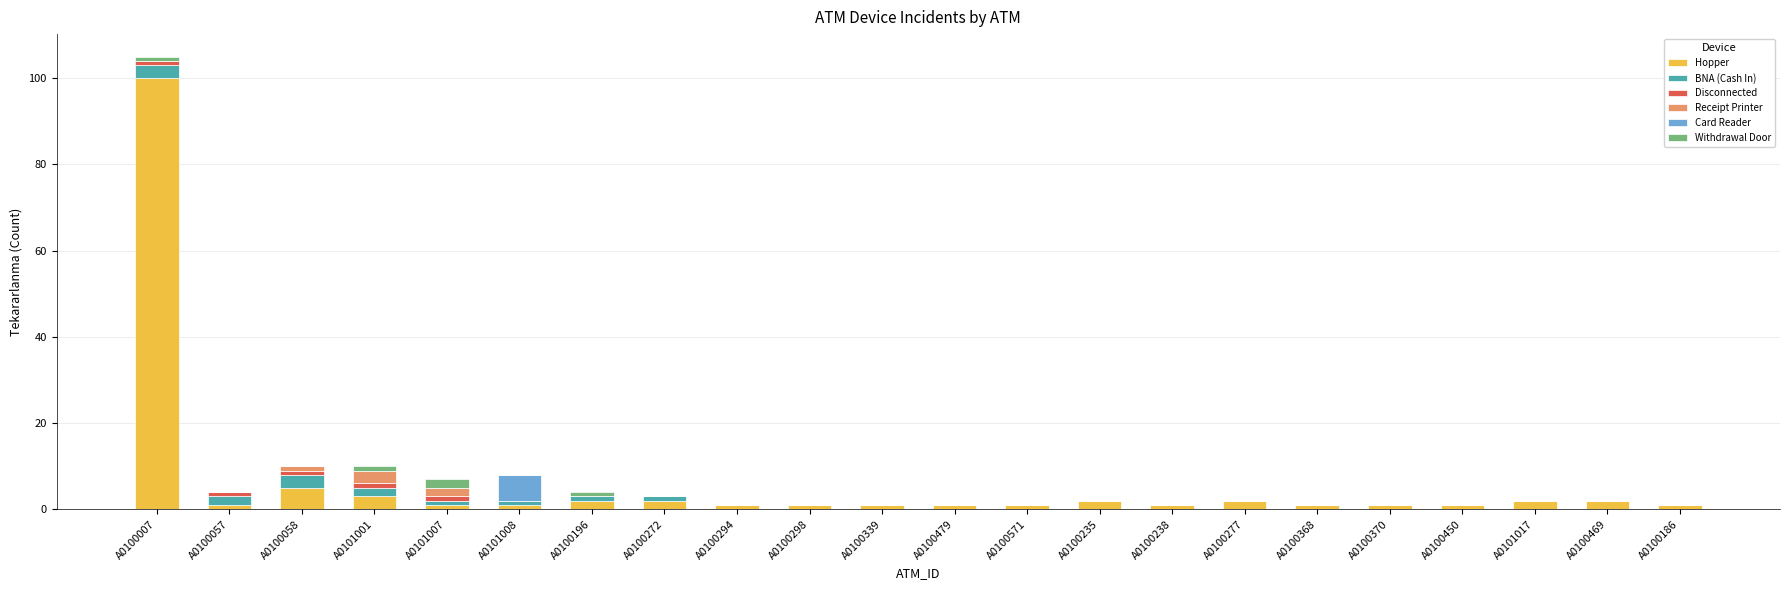

The Hopper series shows 2 at A0101017. True or false?

True